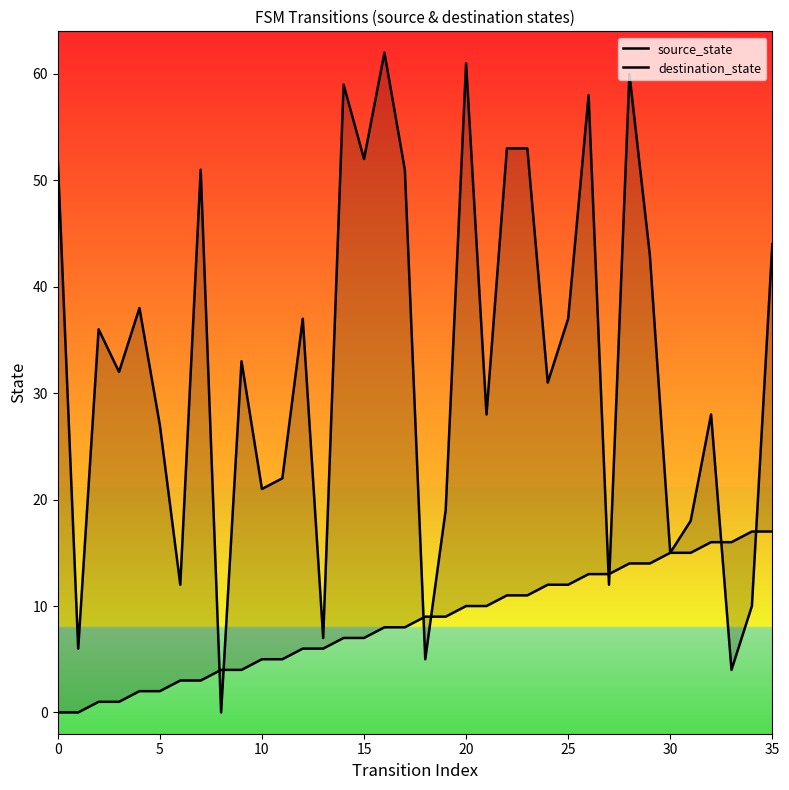

What are all the series names shown in the legend?

source_state, destination_state